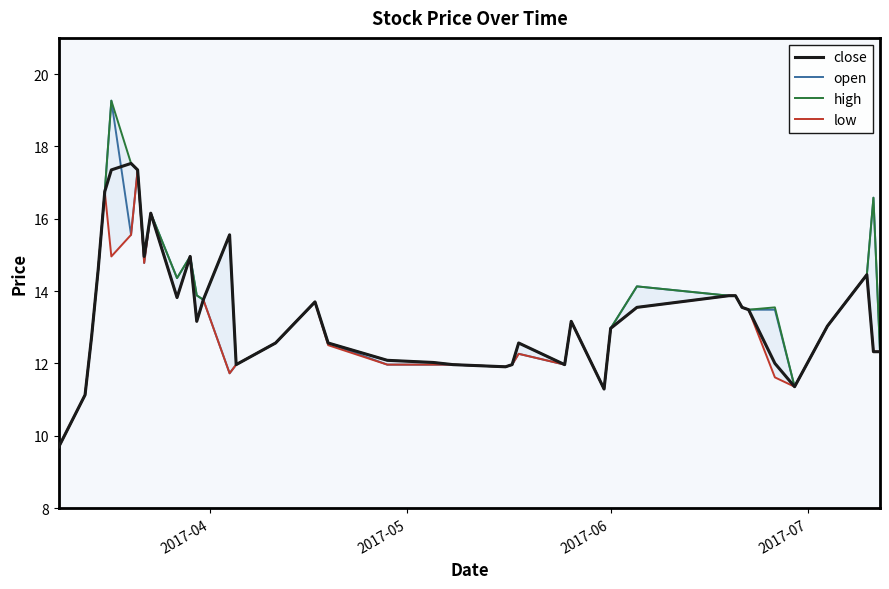

Which series has the widest spread of values?

open